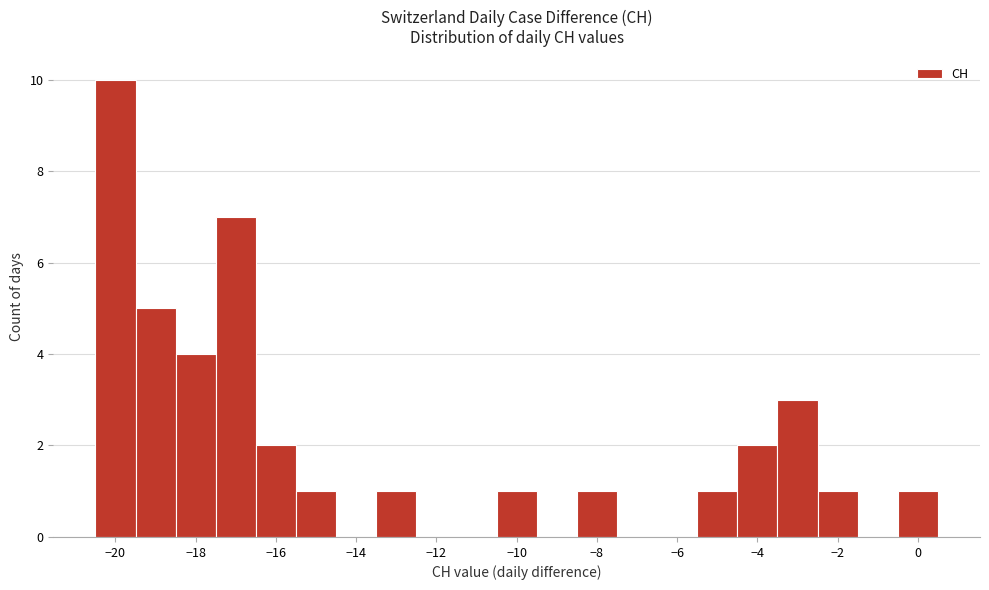

Reading left to right, transcribe this chart: for each bar, give the range it covers on the x-axis and its height. Neither the bar edges nor the heights are printed on the chart, so give them approximately, as read against the axes.

-20.5 to -19.5: 10
-19.5 to -18.5: 5
-18.5 to -17.5: 4
-17.5 to -16.5: 7
-16.5 to -15.5: 2
-15.5 to -14.5: 1
-14.5 to -13.5: 0
-13.5 to -12.5: 1
-12.5 to -11.5: 0
-11.5 to -10.5: 0
-10.5 to -9.5: 1
-9.5 to -8.5: 0
-8.5 to -7.5: 1
-7.5 to -6.5: 0
-6.5 to -5.5: 0
-5.5 to -4.5: 1
-4.5 to -3.5: 2
-3.5 to -2.5: 3
-2.5 to -1.5: 1
-1.5 to -0.5: 0
-0.5 to 0.5: 1